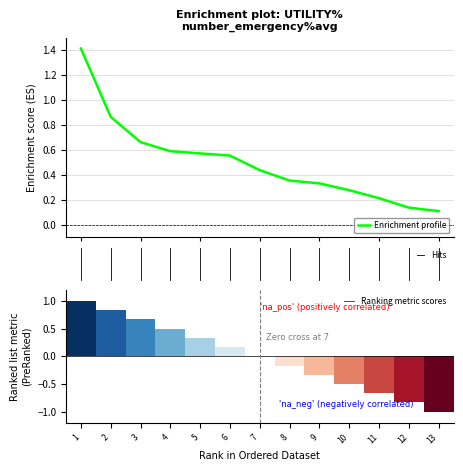

What is the maximum value for Enrichment profile?

1.4